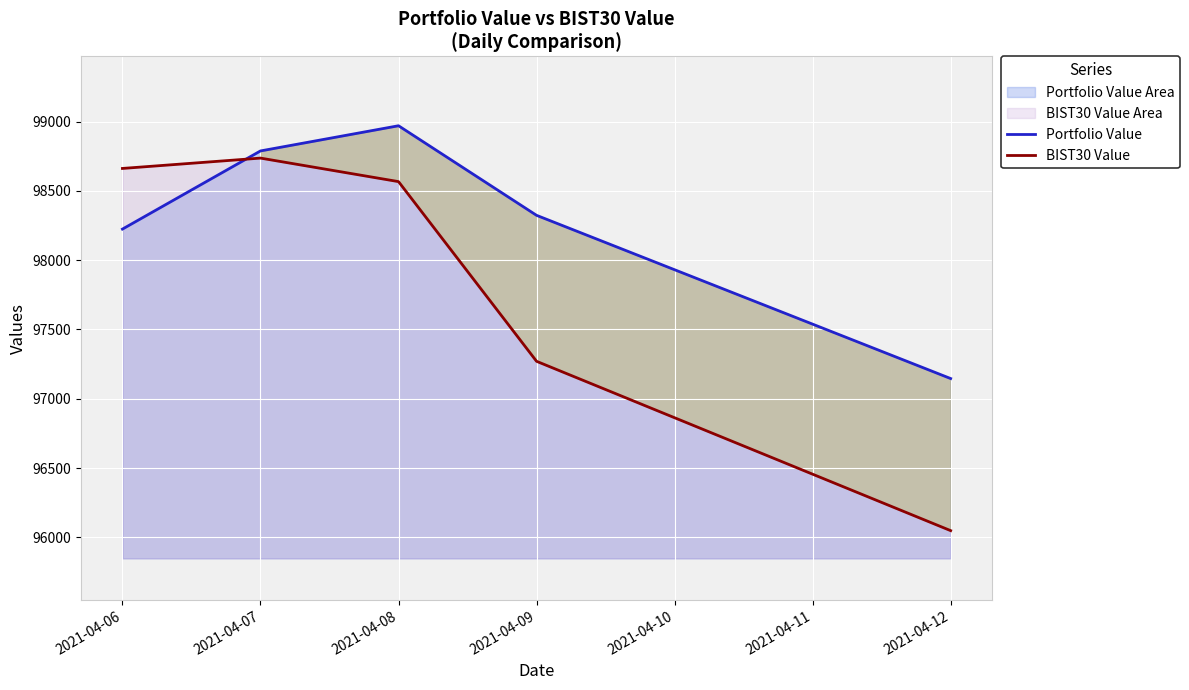

Rank the categories by Portfolio Value value from highest to lowest.

2021-04-08, 2021-04-07, 2021-04-09, 2021-04-06, 2021-04-12